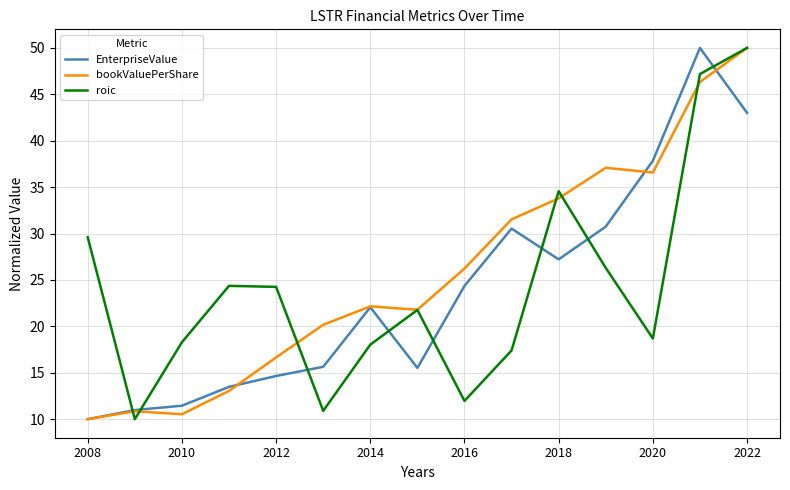

Does the chart have visible grid lines?

Yes